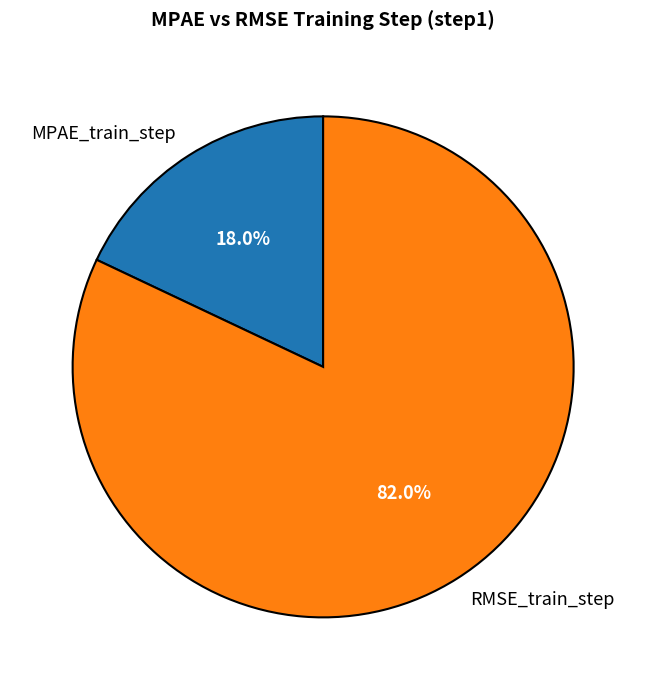

How many segments does this pie chart have?

2